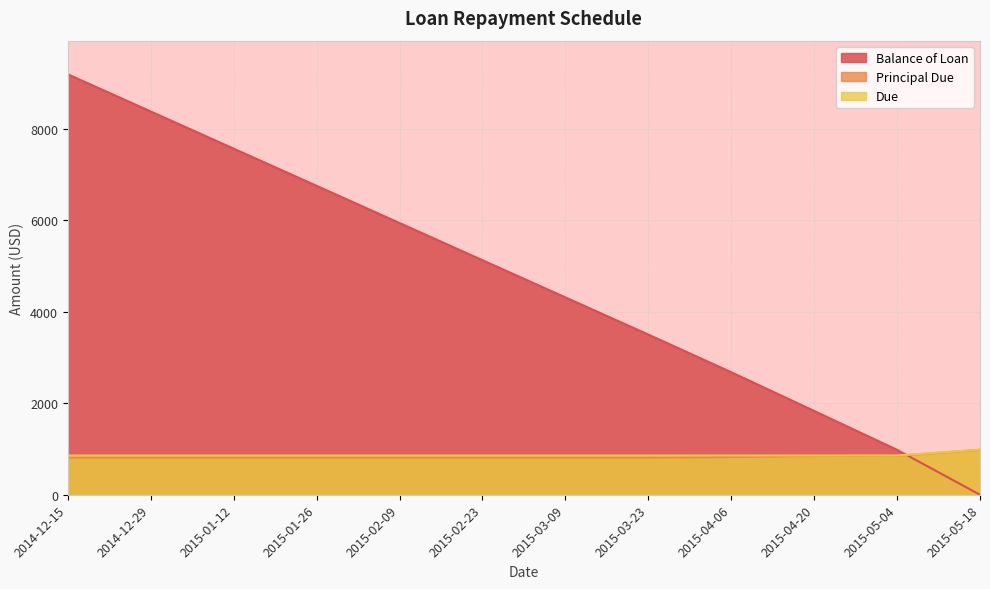

Is the value of Due at 2015-05-18 greater than the value of Balance of Loan at 2015-05-18?

Yes